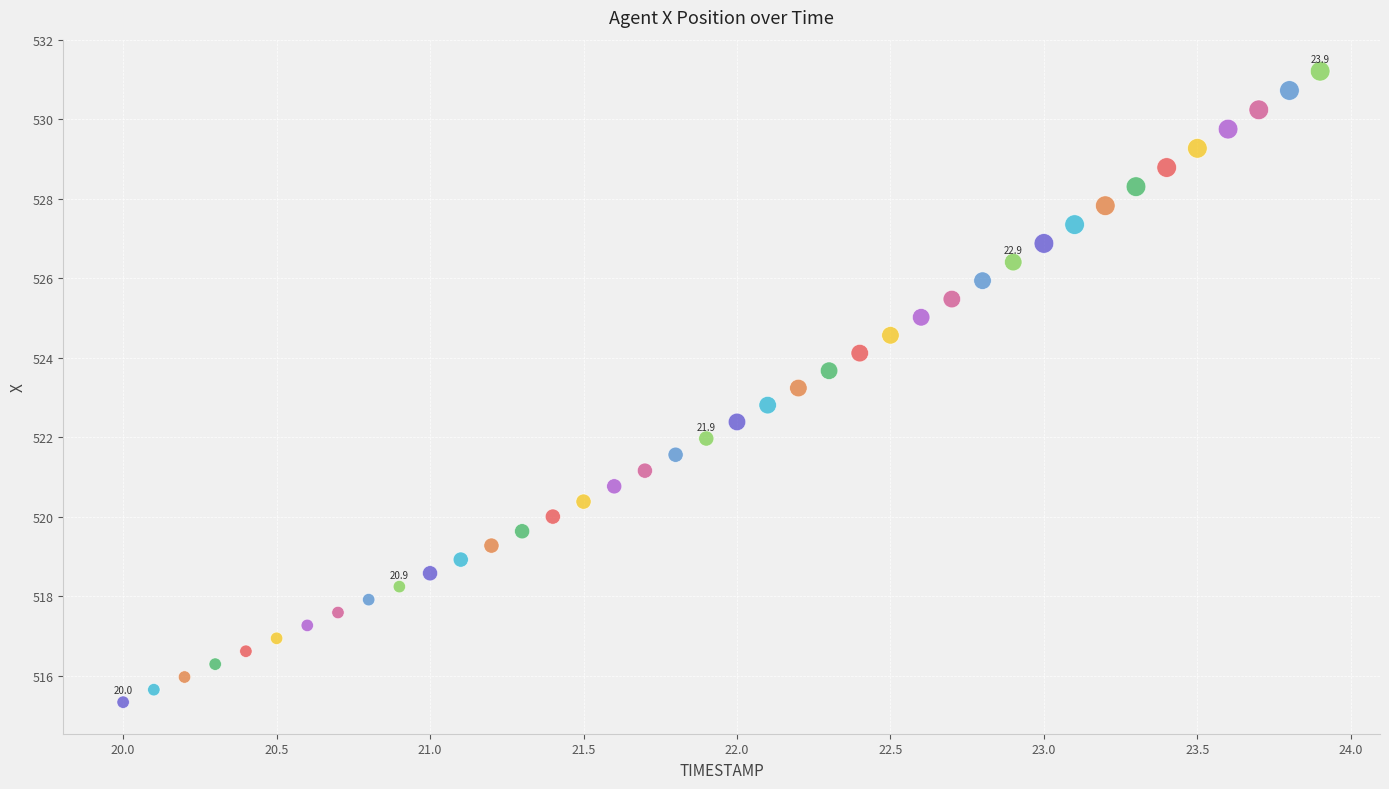

What is the range of X values (max minus min)?

3.9